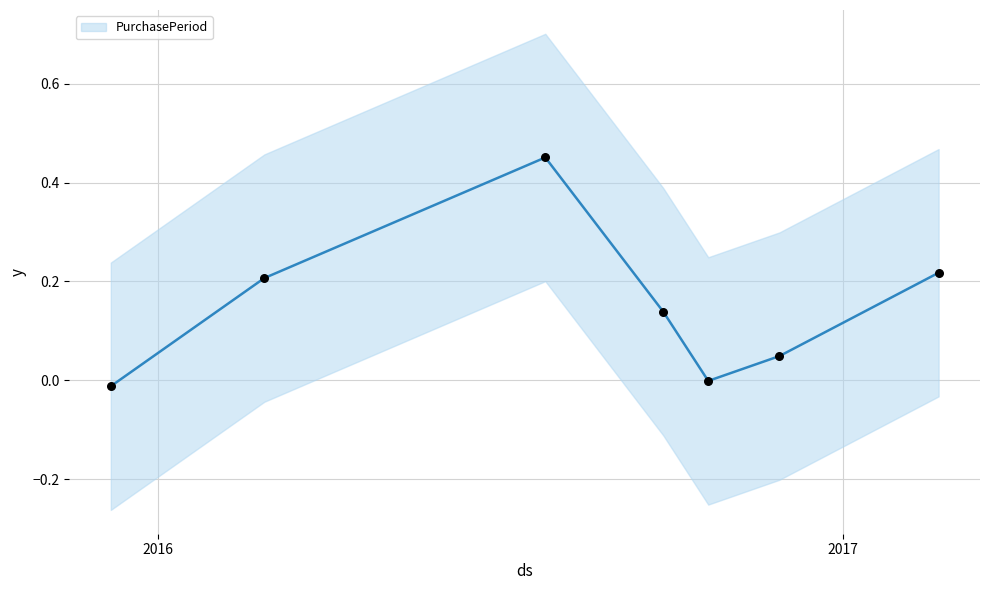

Between 2016-07-26 and 2015-12-07, which is larger?

2016-07-26